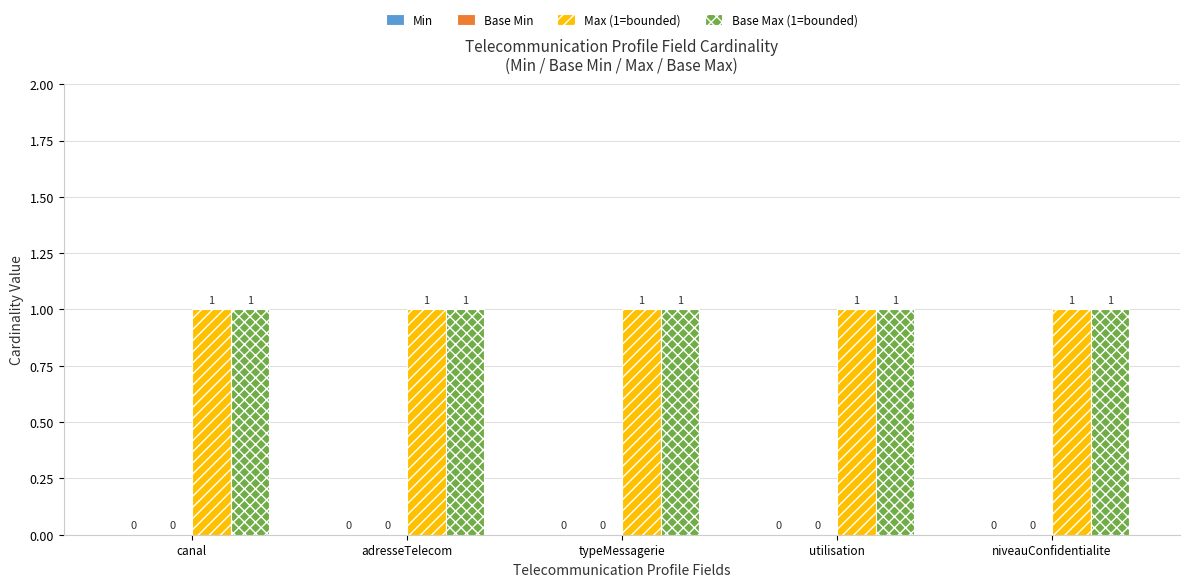

List the labels in order of Min value, smallest first.

canal, adresseTelecom, typeMessagerie, utilisation, niveauConfidentialite